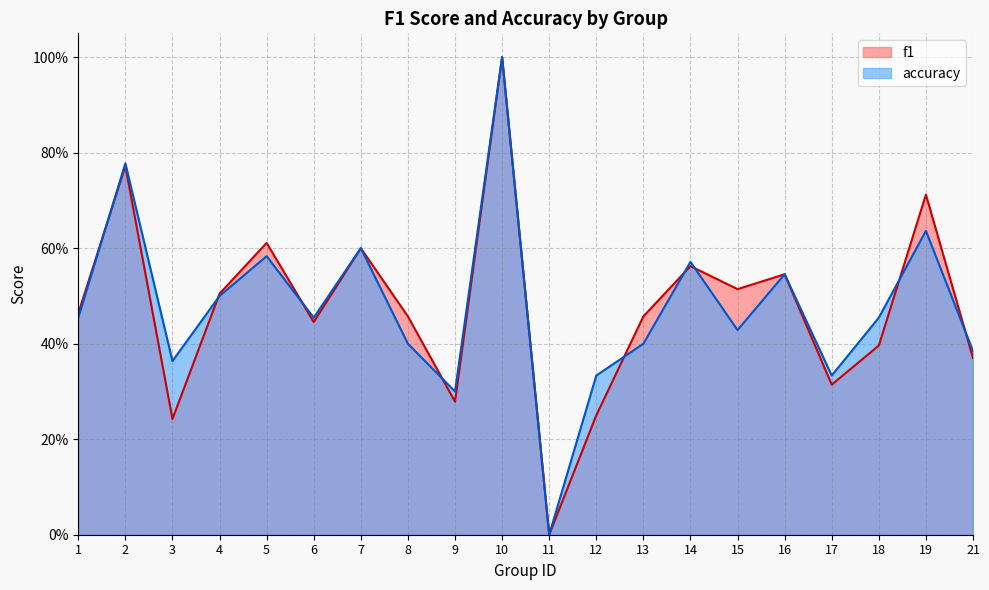

Does the chart display data point markers on the line(s)?

No